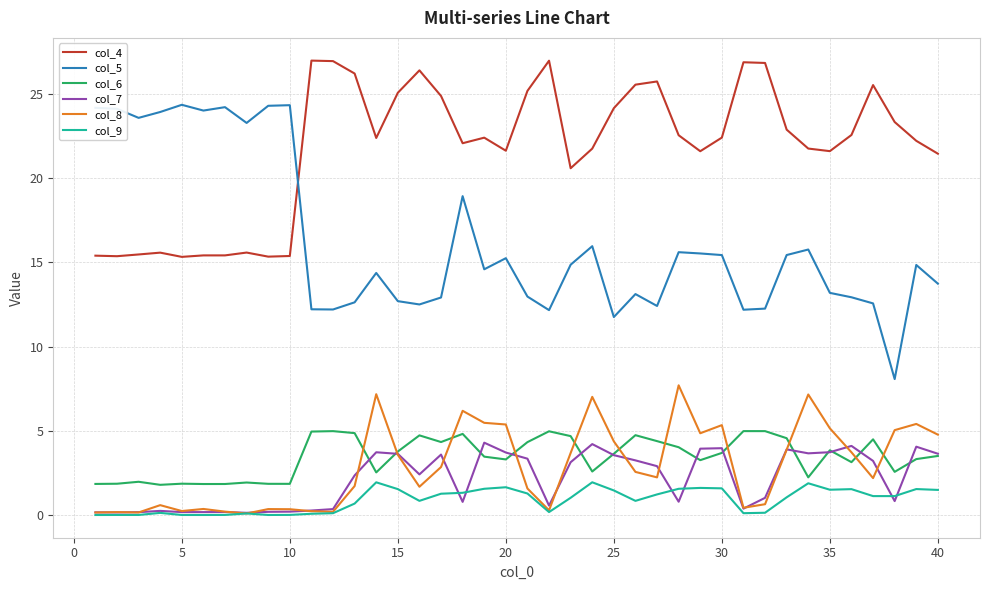

True or false: col_5 and col_8 intersect in this chart.

False